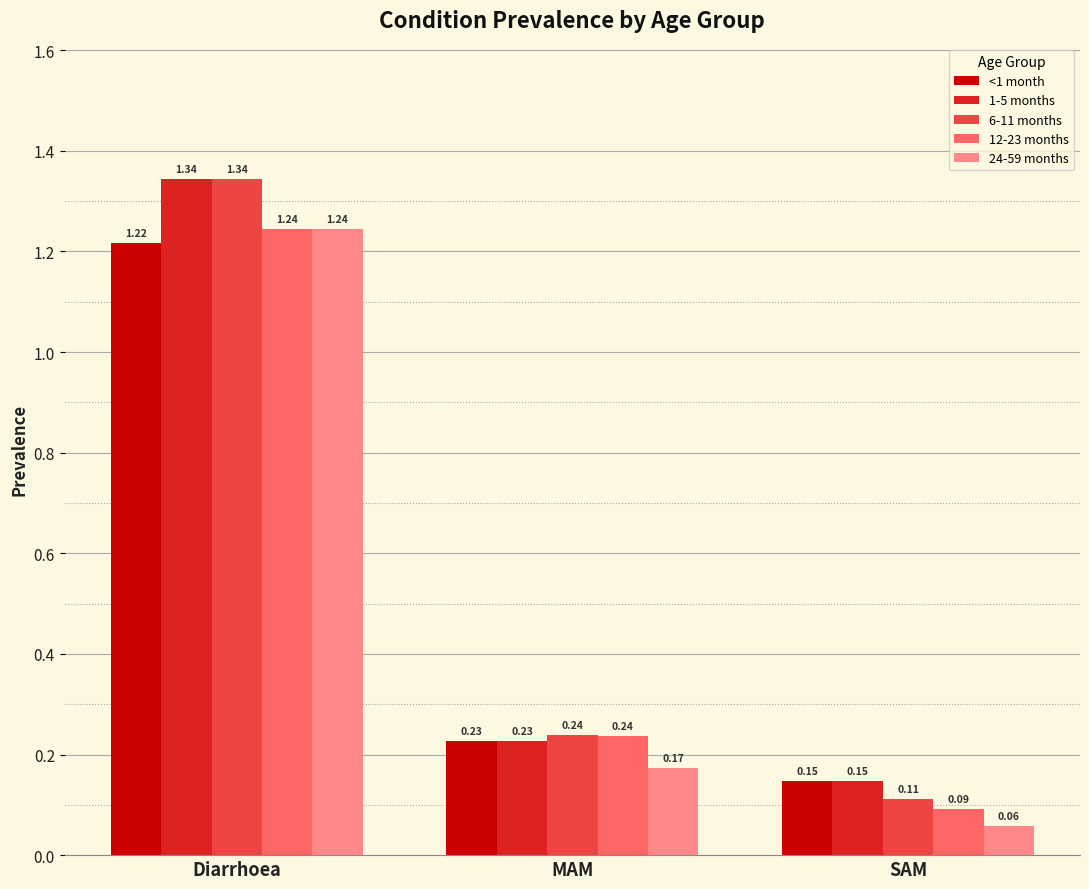

What is the total value across all series at MAM?

1.1